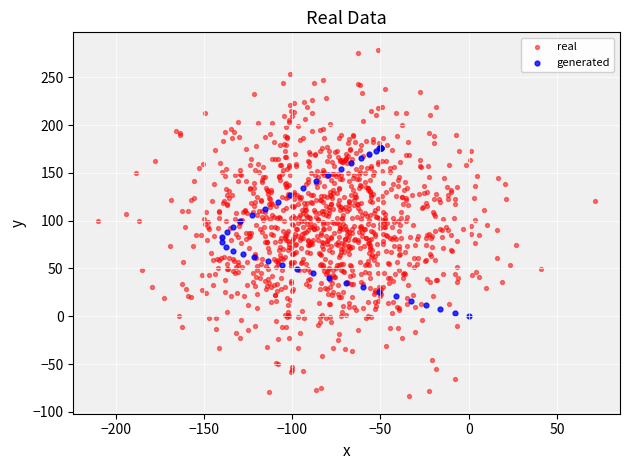

Which series reaches the minimum Y coordinate?

real